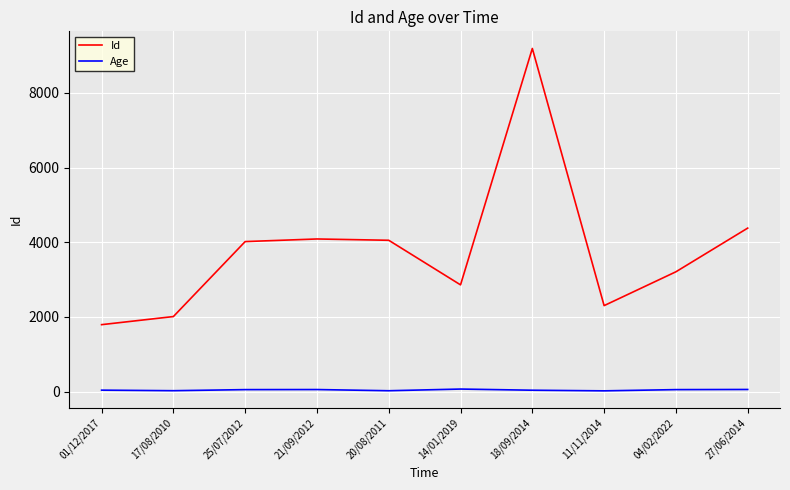

True or false: Age and Id intersect in this chart.

False